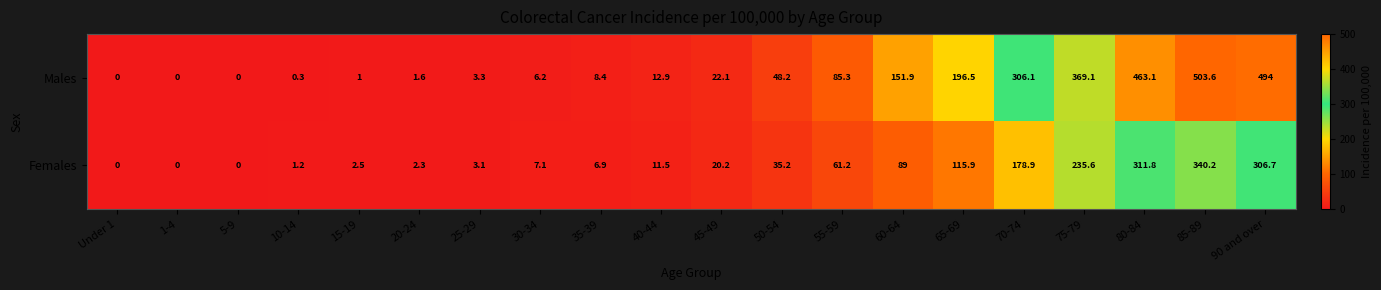

Which series has the widest spread of values?

Males